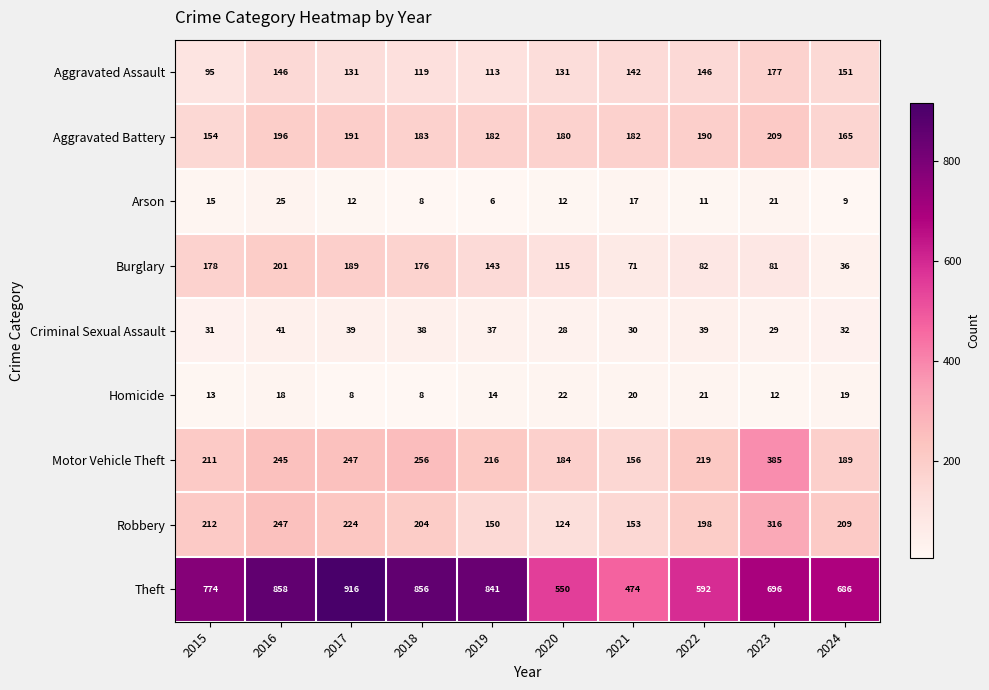

Which series has the largest range (max minus min)?

Theft